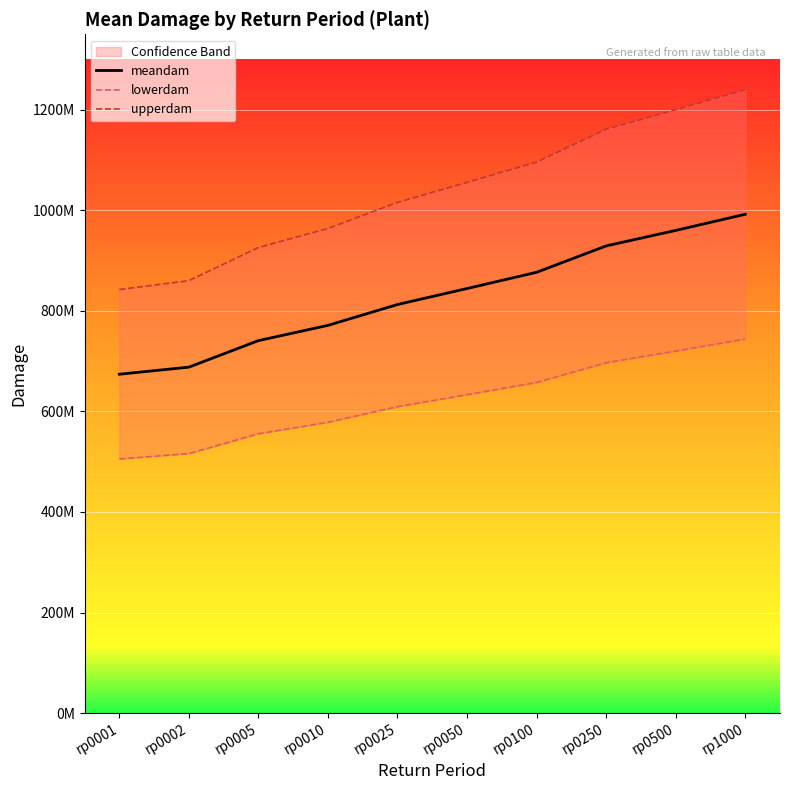

True or false: meandam and lowerdam cross at least once.

False